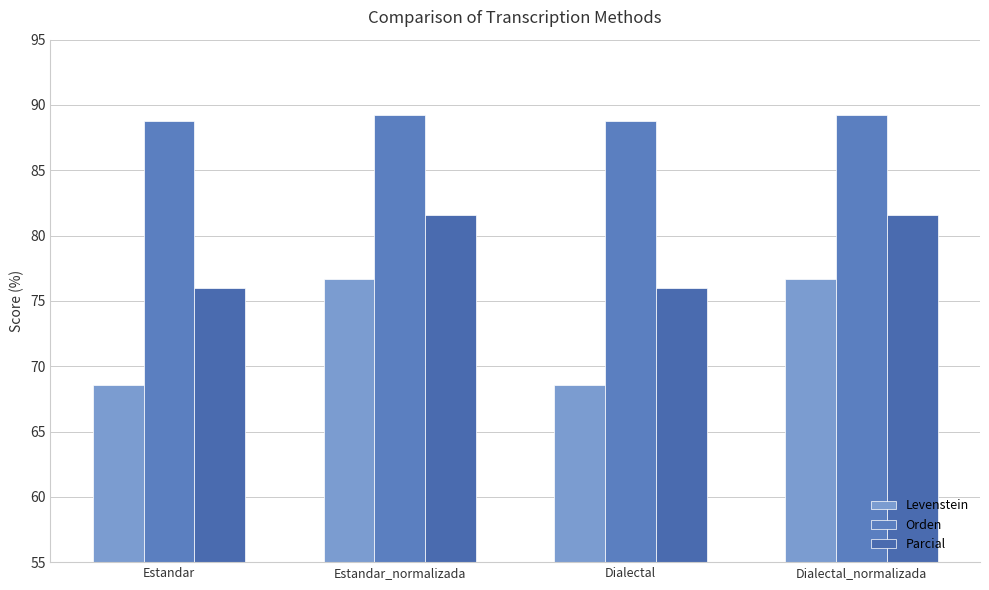

How many data points in Levenstein are above 76?

2